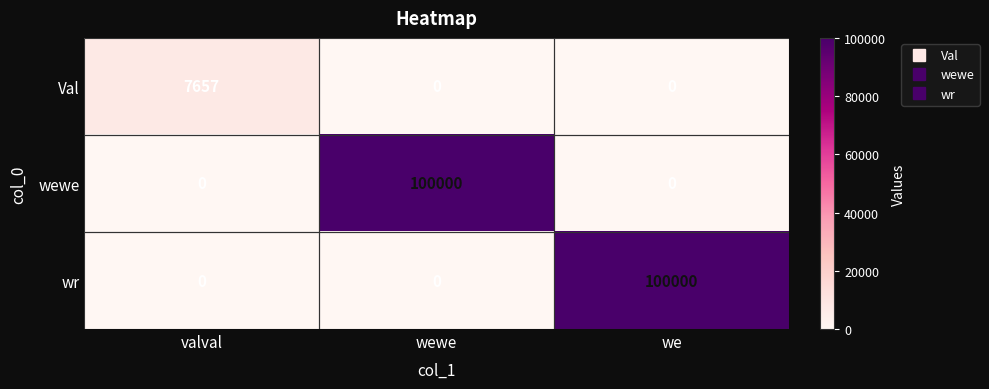

What is the total value across all series at valval?

7657